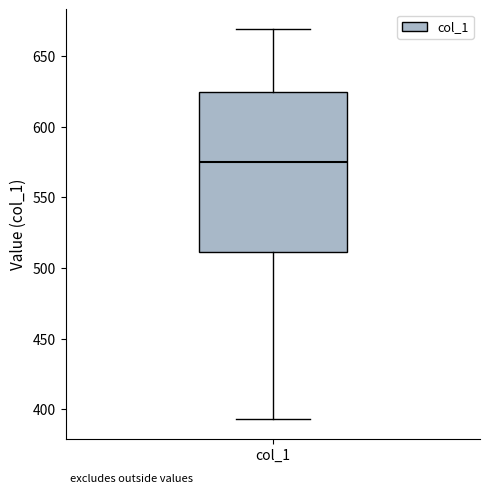

Where is the lower edge of the box for col_1 on the y-axis? The values are not printed on the chart, so give them approximately, as read against the axis.

510